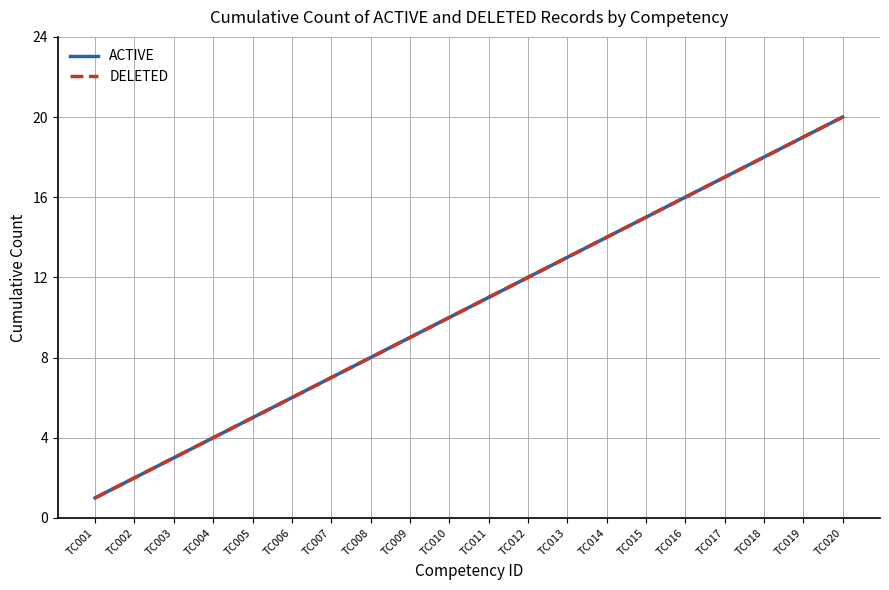

Reading right to left, transcribe all the data shown in this chart.

ACTIVE: 20	19	18	17	16	15	14	13	12	11	10	9	8	7	6	5	4	3	2	1
DELETED: 20	19	18	17	16	15	14	13	12	11	10	9	8	7	6	5	4	3	2	1